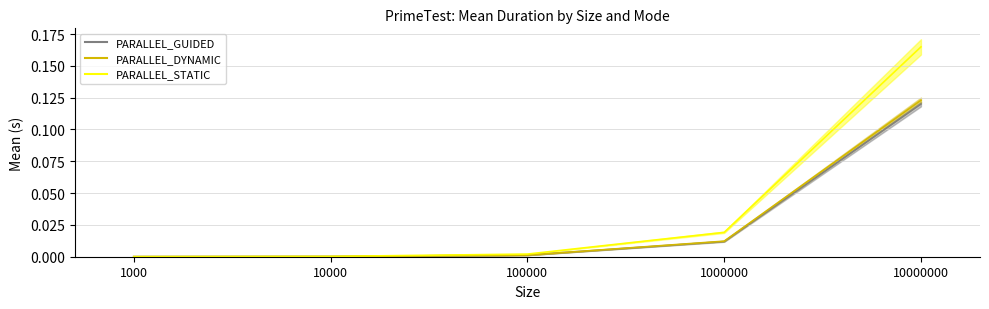

Reading left to right, list all the values displayed in this chart.

PARALLEL_GUIDED: 0.0	0.0	0.0	0.0	0.1
PARALLEL_DYNAMIC: 0.0	0.0	0.0	0.0	0.1
PARALLEL_STATIC: 0.0	0.0	0.0	0.0	0.2